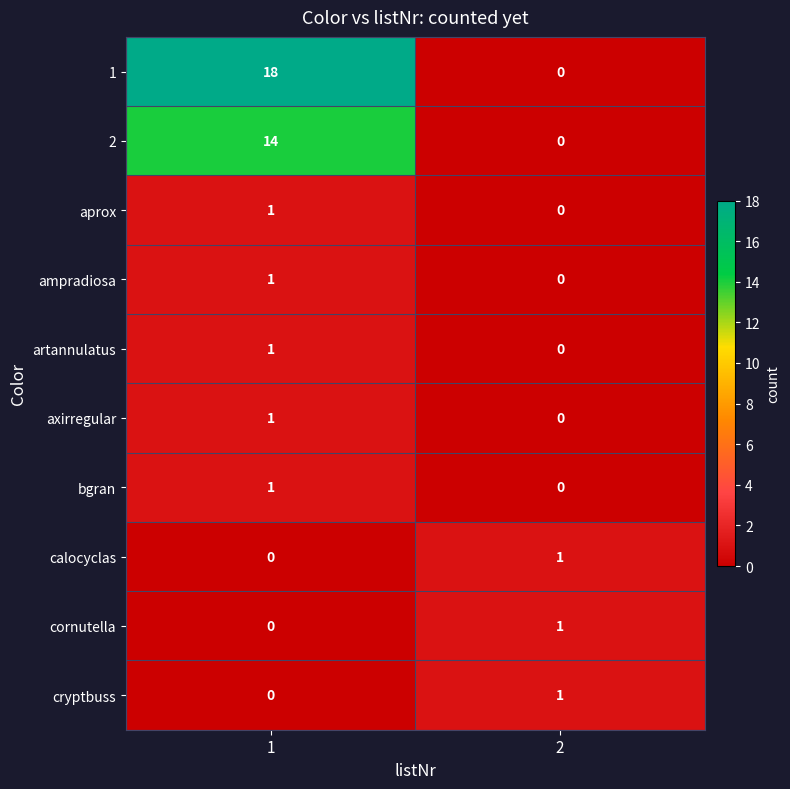

Which series has the largest total across all categories?

1